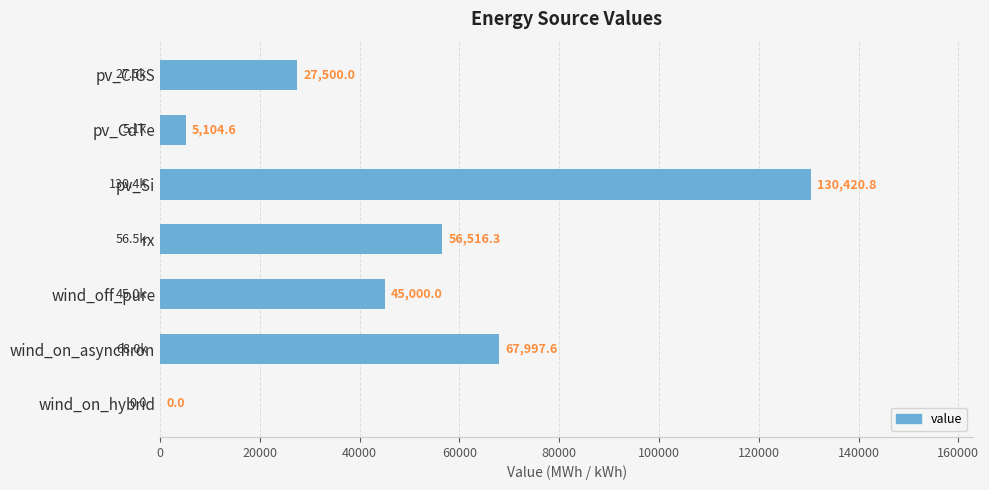

How many data points does each series have?

7